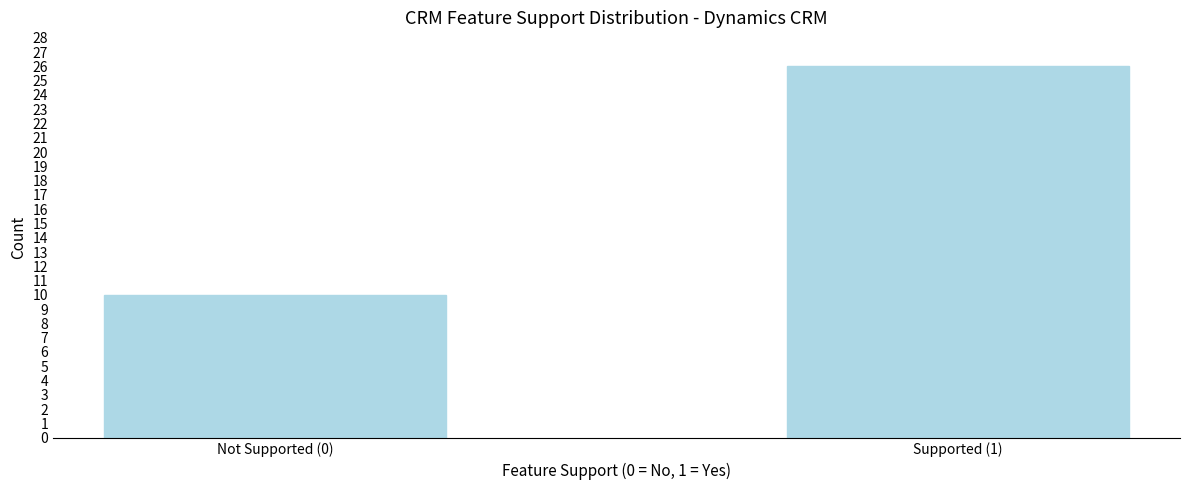

Reading left to right, extract all data points from this chart.

Not Supported (0)=10	Supported (1)=26